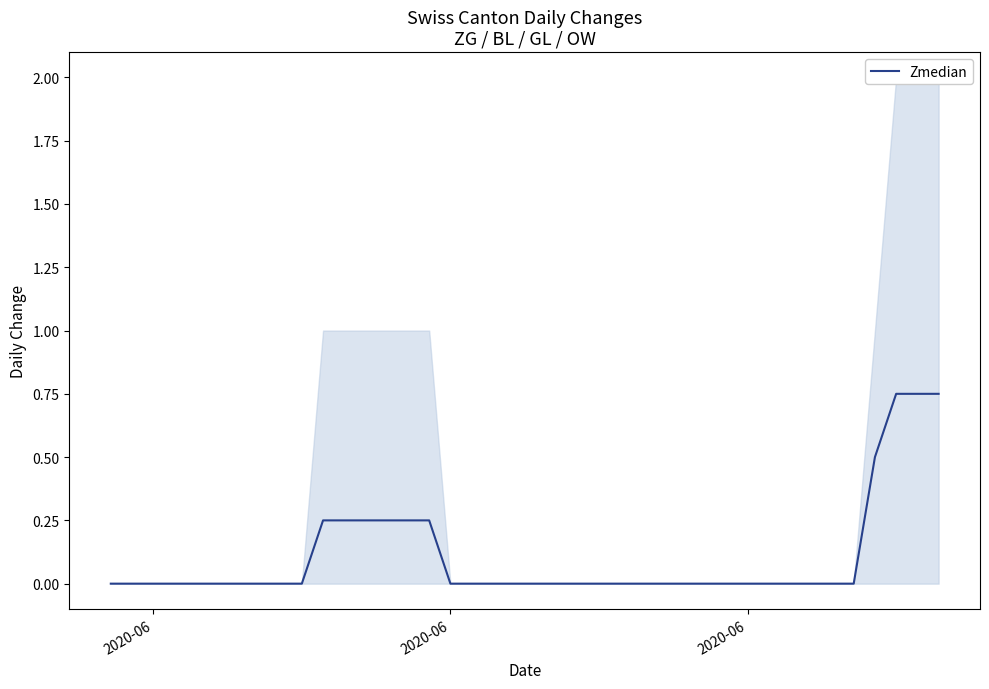

What is the difference between the maximum and second lowest values?

0.8